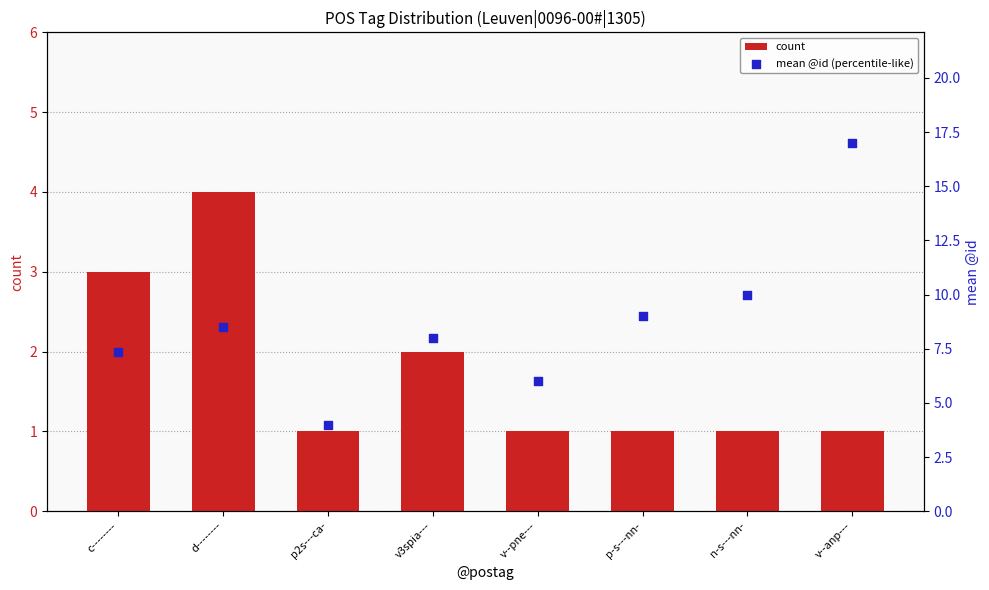

Which series has the largest total across all categories?

mean @id (percentile-like)